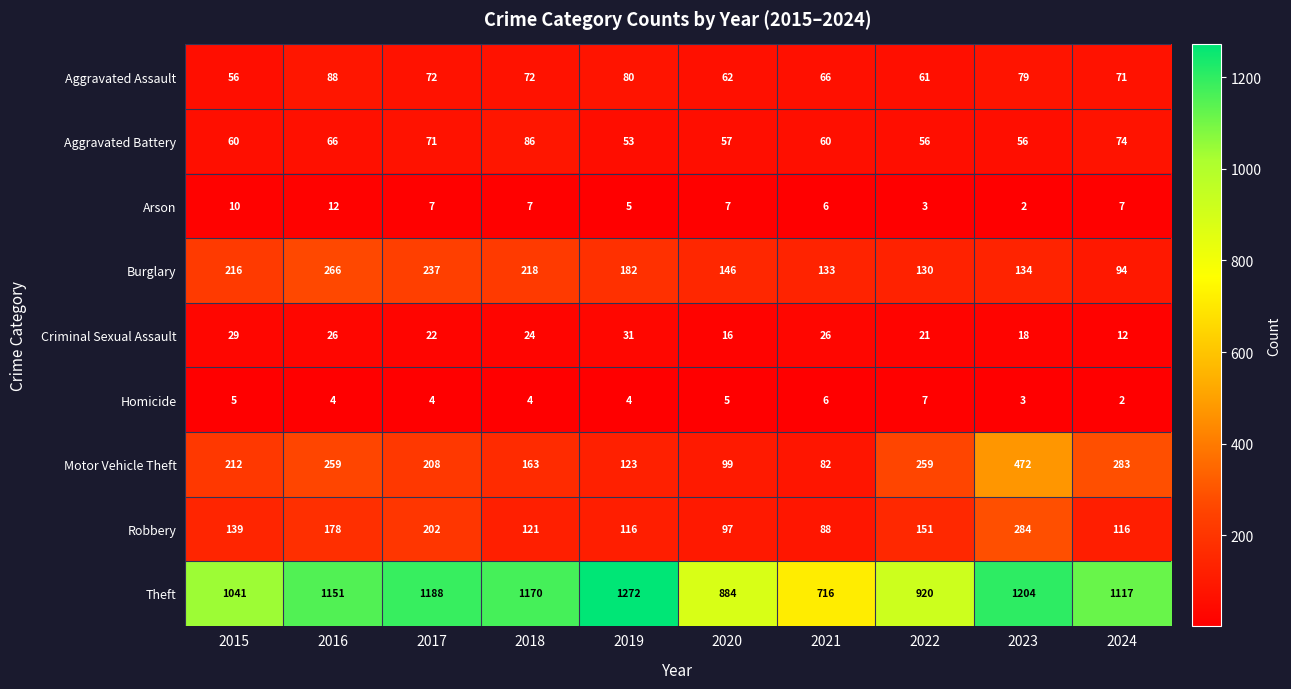

What is the sum of all Arson values?

66